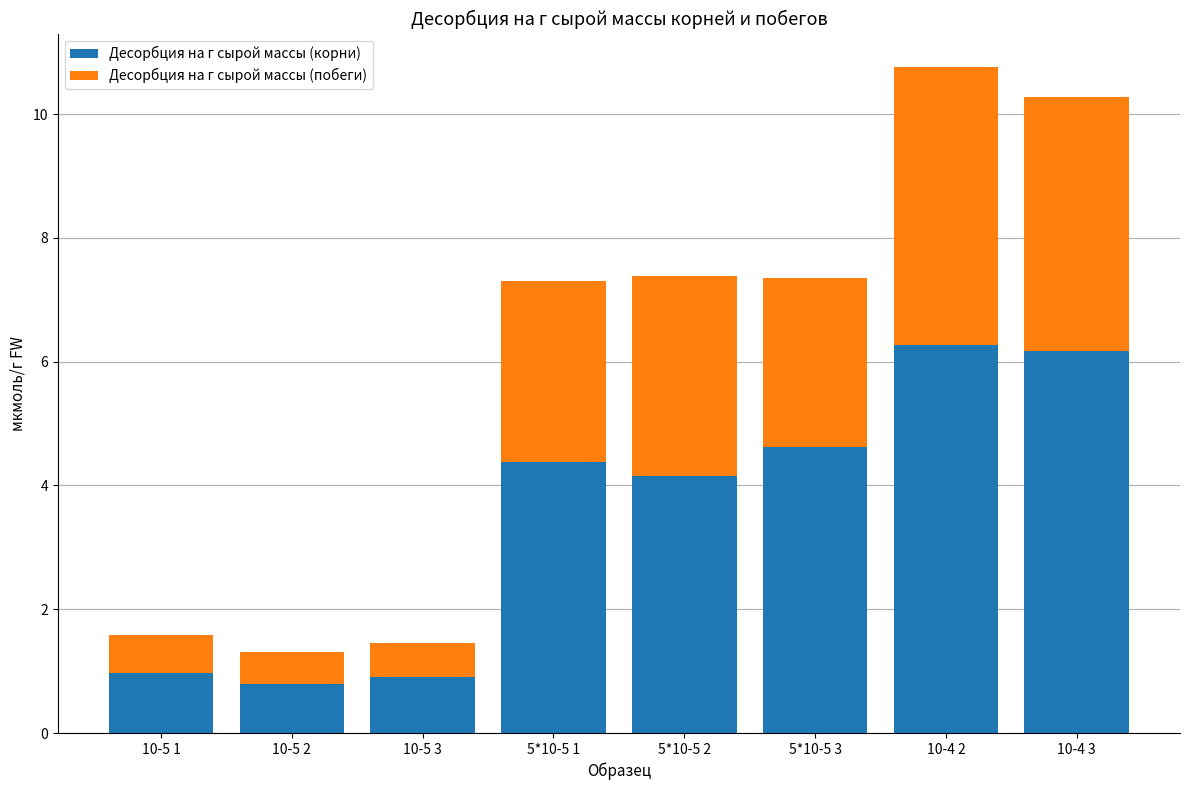

How many bars are there in total?

8